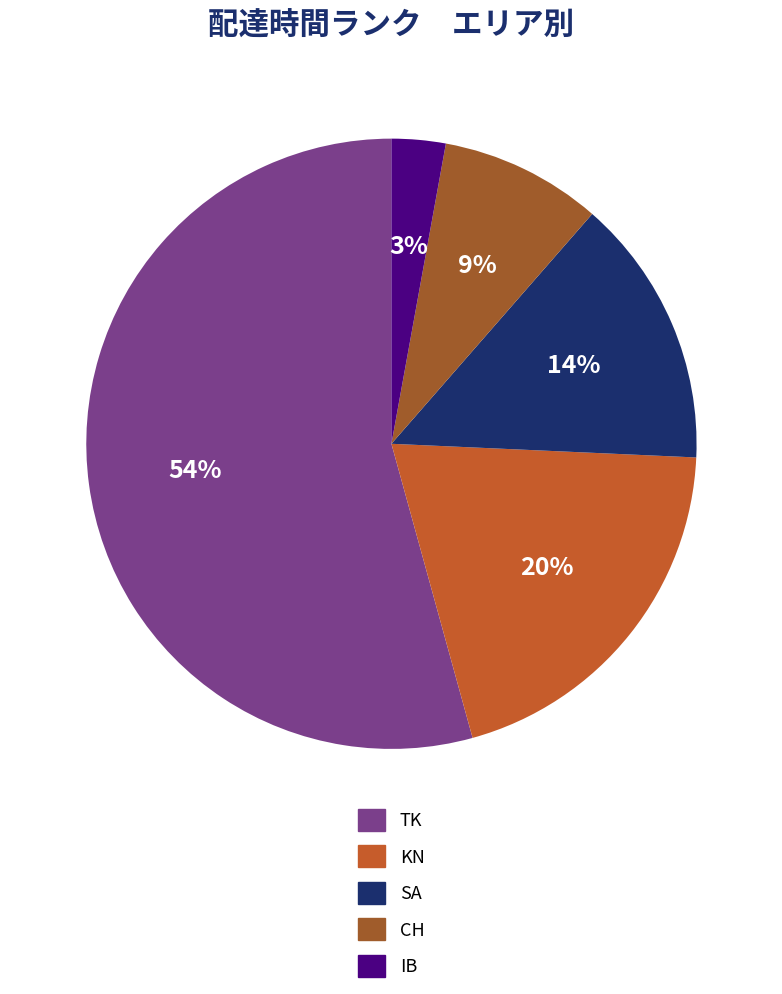

Rank the categories by value from highest to lowest.

TK, KN, SA, CH, IB